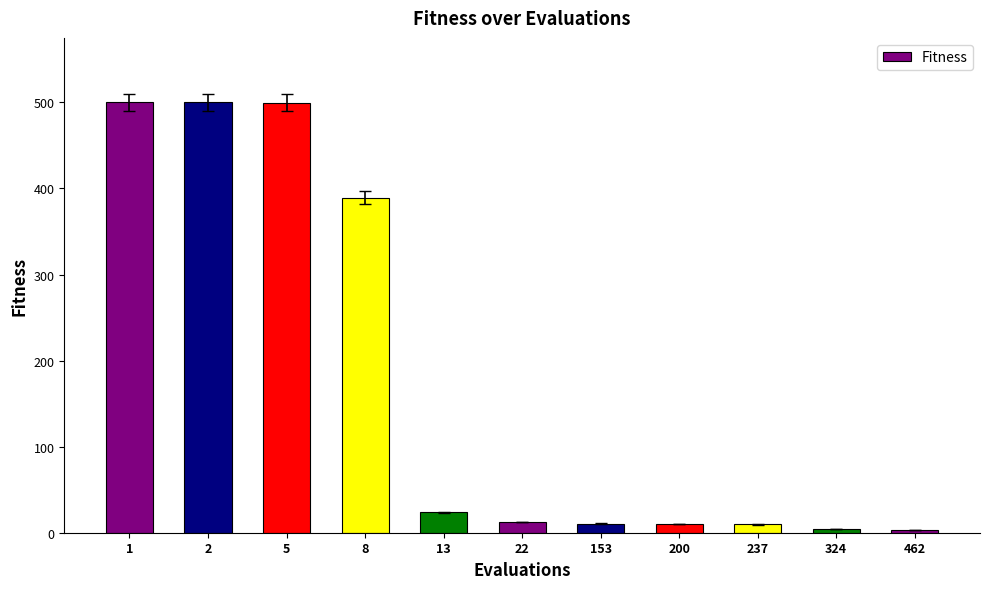

What is the change in value from 13 to 22?

-11.3